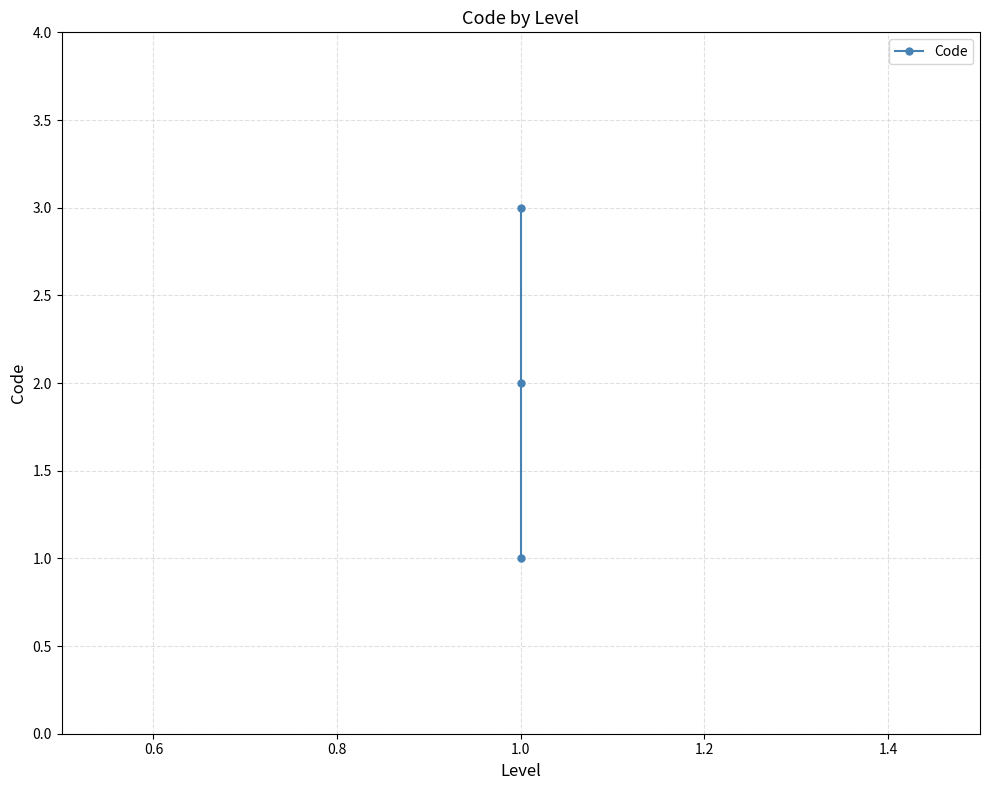

The value at 1.0 is 1. True or false?

False